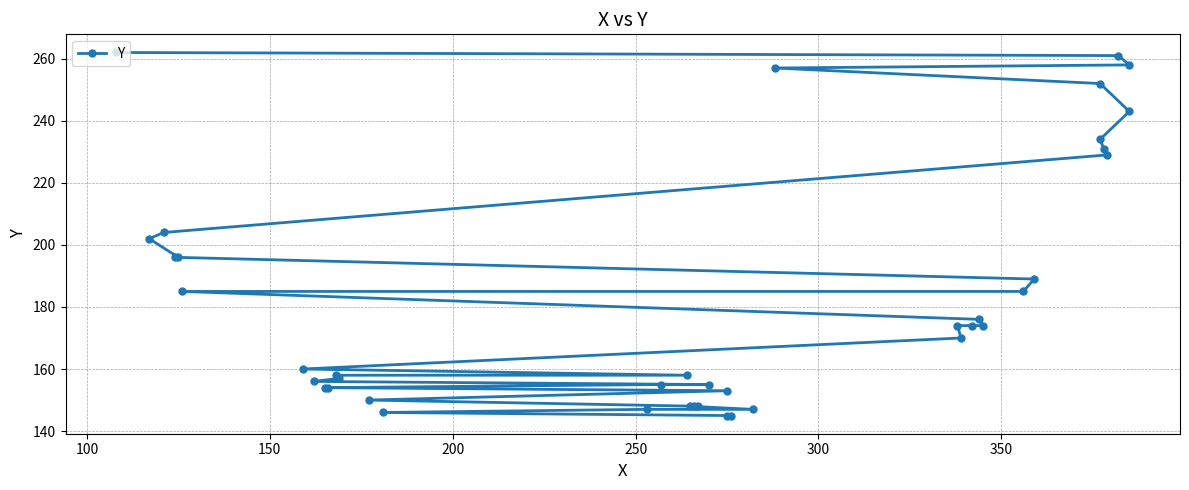

What is the maximum value shown in the chart?

262